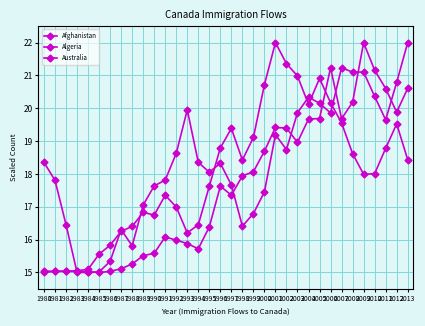

How many values in the Algeria series are below 17?

16